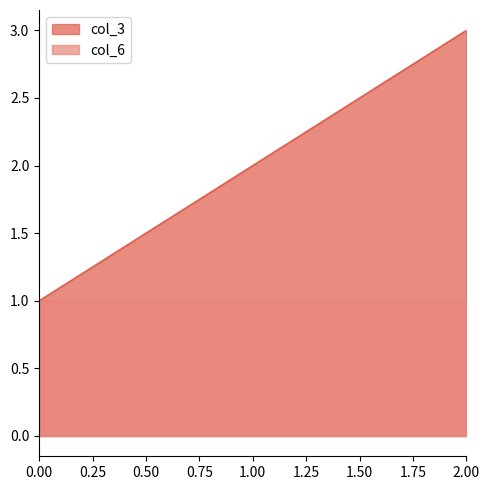

How many data points are above 2?

1